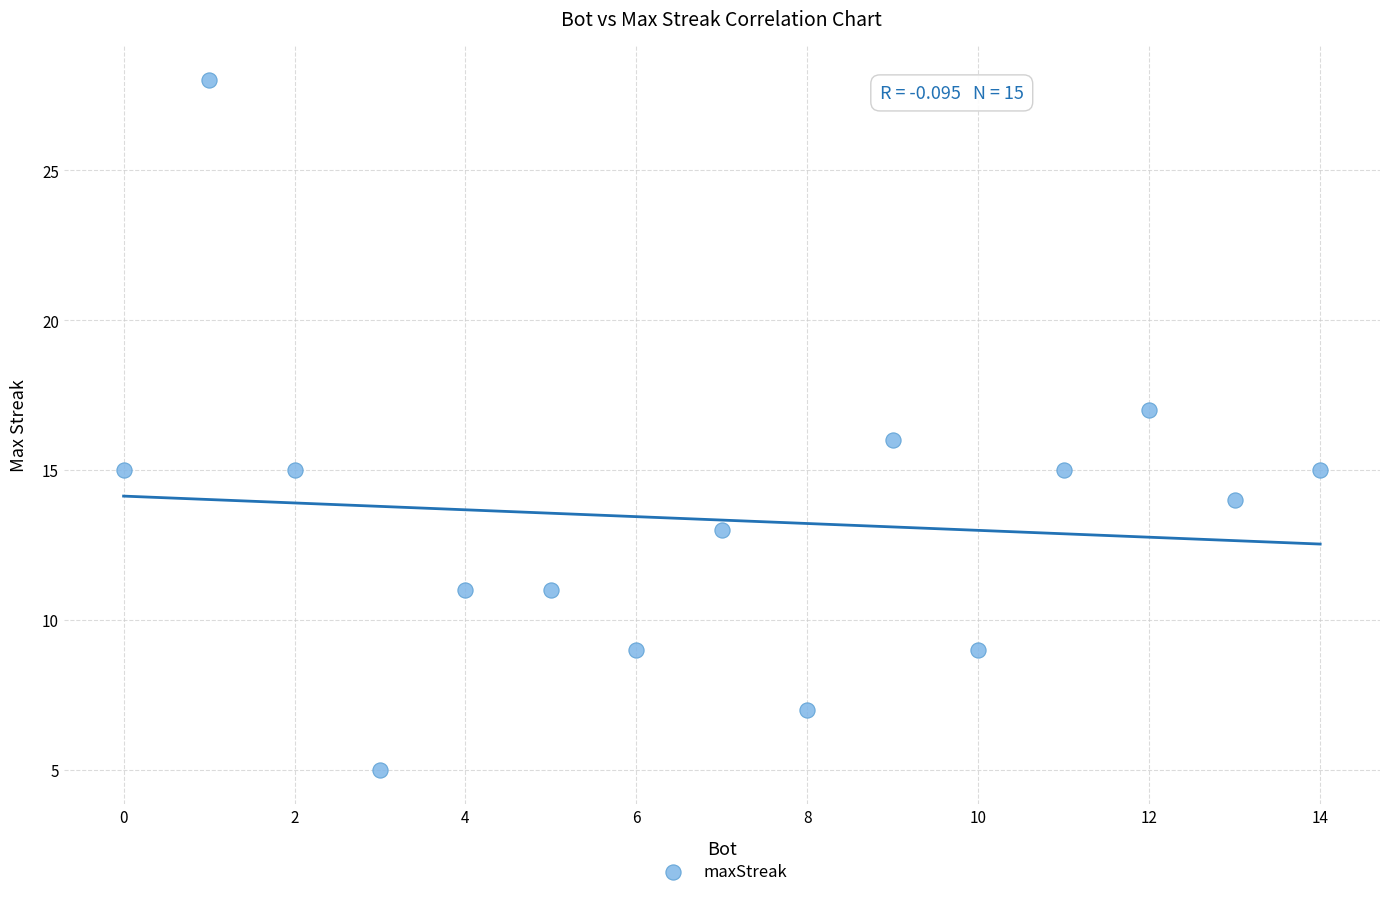

What is the range of Y values (max minus min)?

23